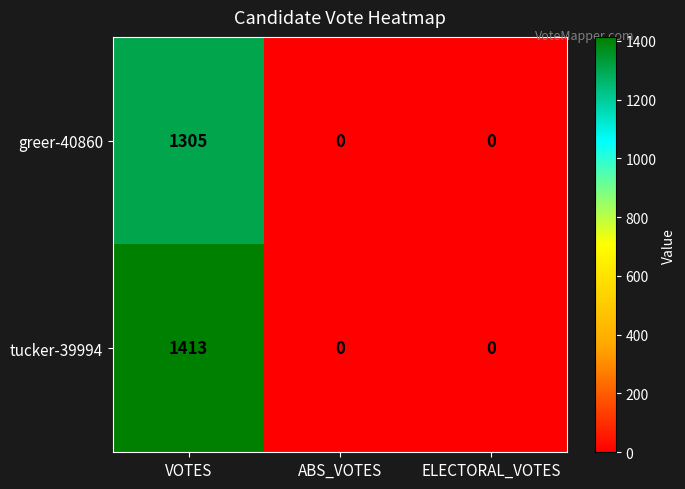

Count the tucker-39994 values in the range 0 to 1413.

3